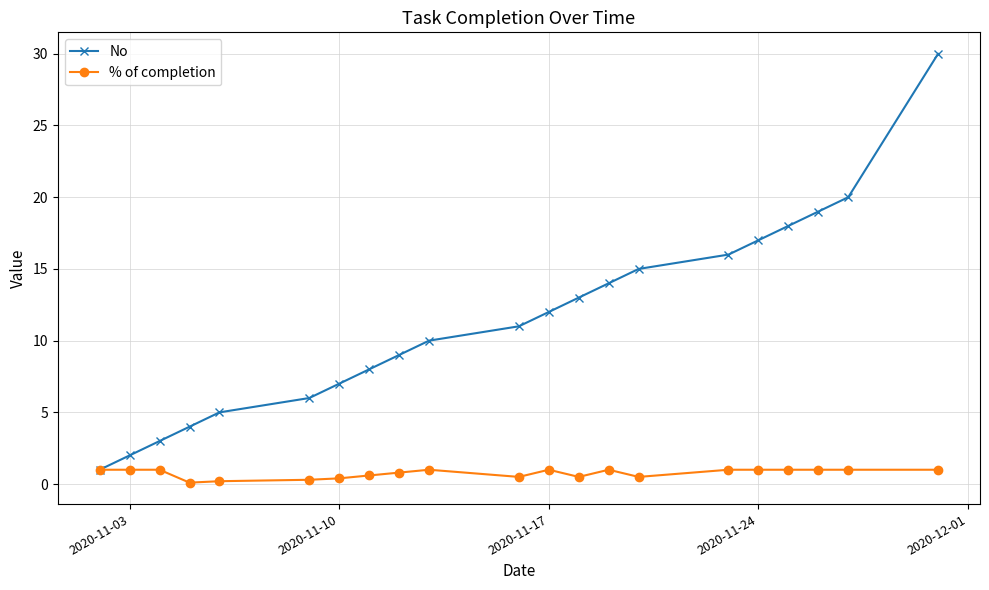

Rank the series by their average value, from lowest to highest.

% of completion, No